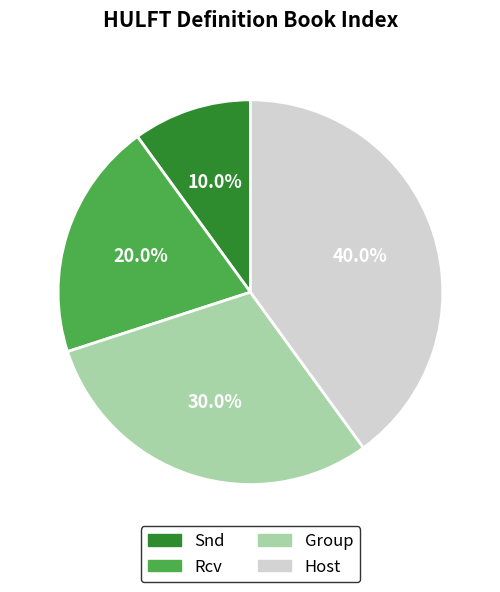

Which category has the smallest portion of the pie?

Snd